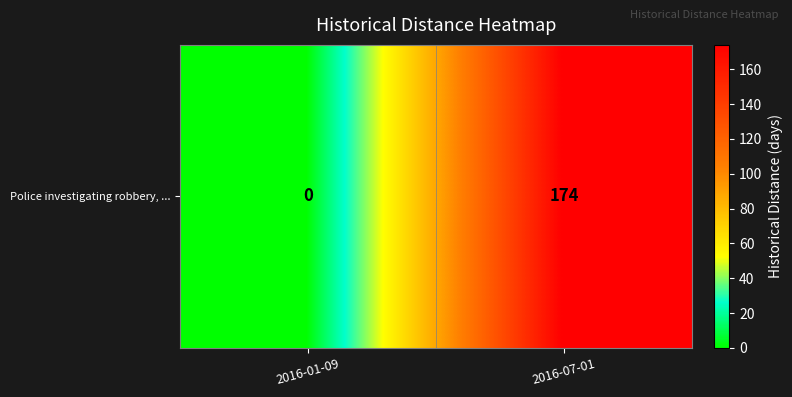

Is it true that the value at 2016-01-09 is -61?

False